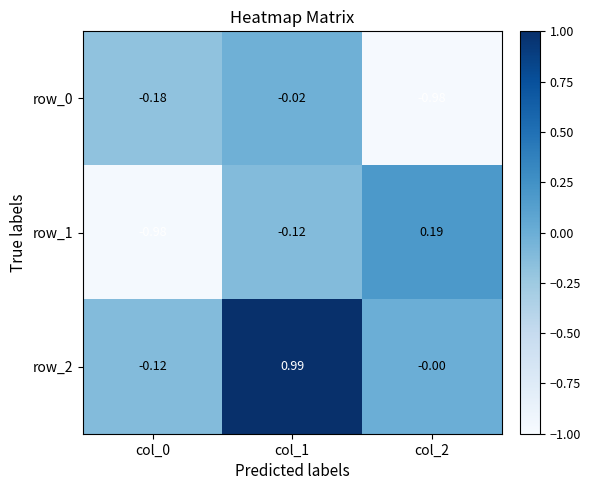

Is the value of row_0 at col_0 greater than the value of row_2 at col_0?

No